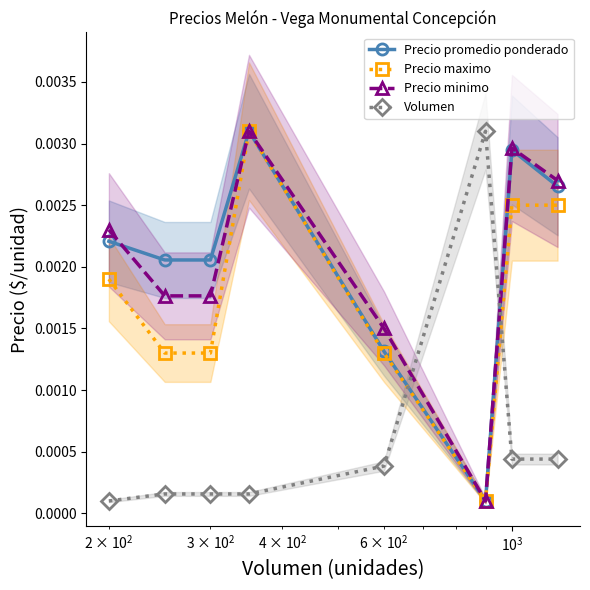

True or false: Volumen has more than 0 interior local peaks.

True